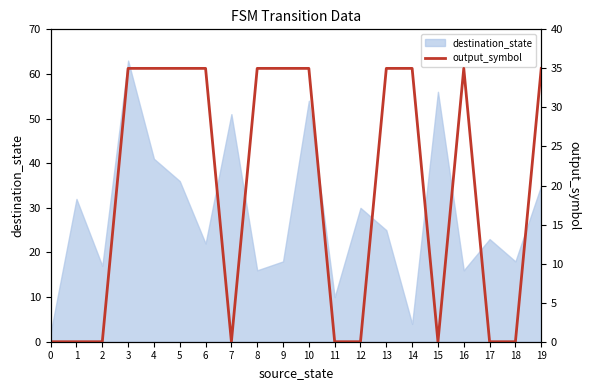

Does the chart have visible grid lines?

No